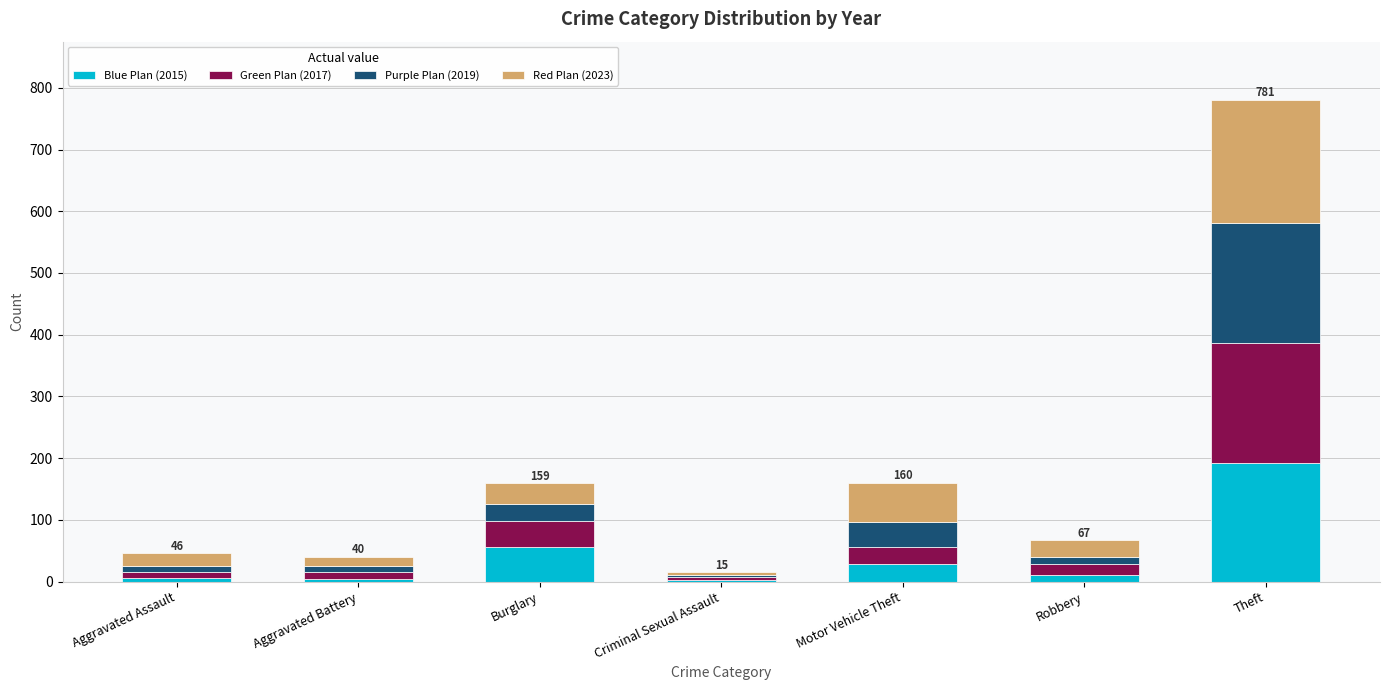

What is the highest value of the Blue Plan (2015) series?

192